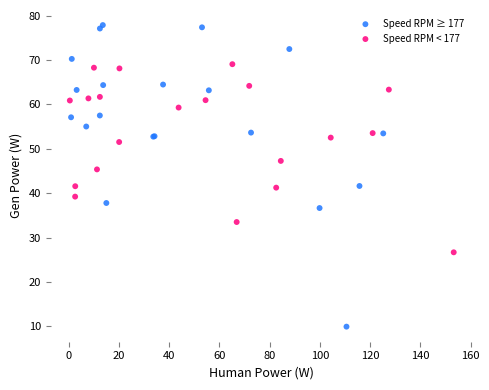

Which series reaches the minimum Y coordinate?

Speed RPM ≥ 177